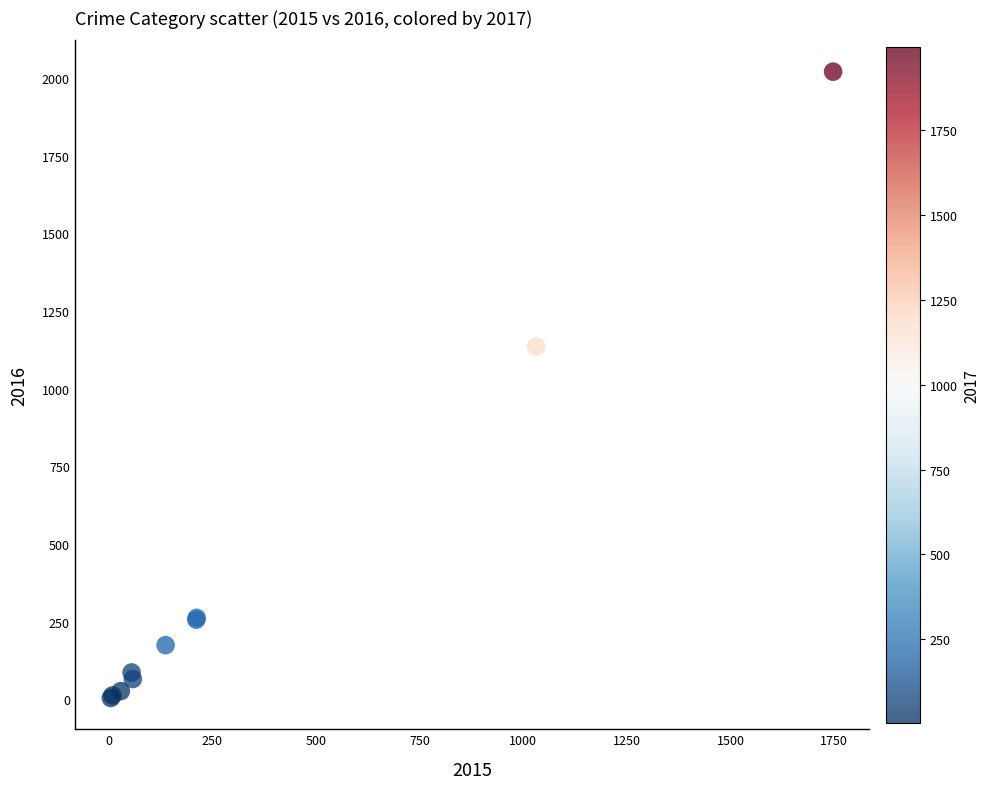

What Y value in the scatter plot is closest to 1012?

1136